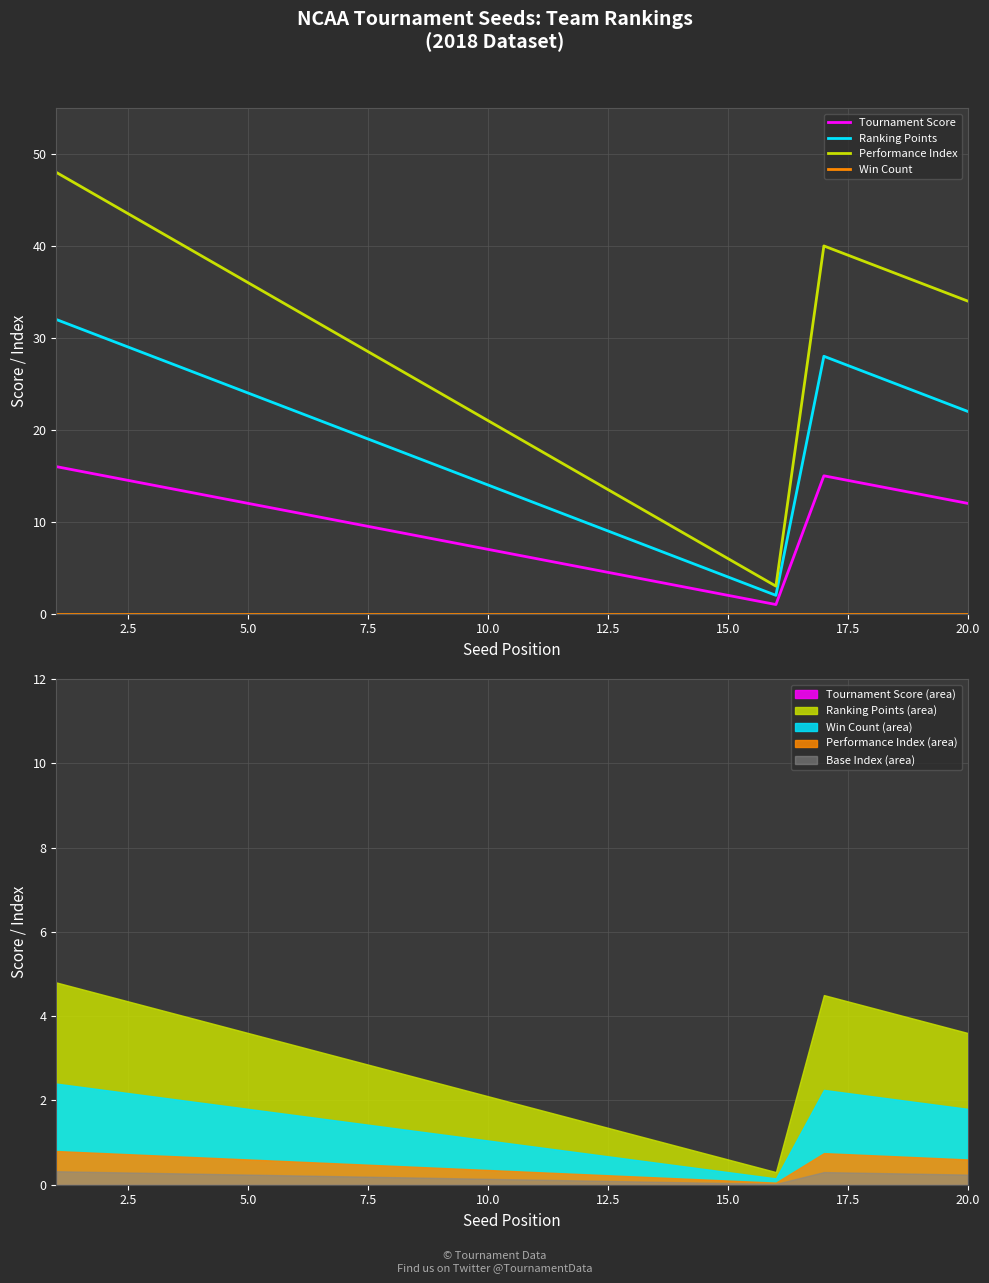

What is the lowest value of the Performance Index series?

3